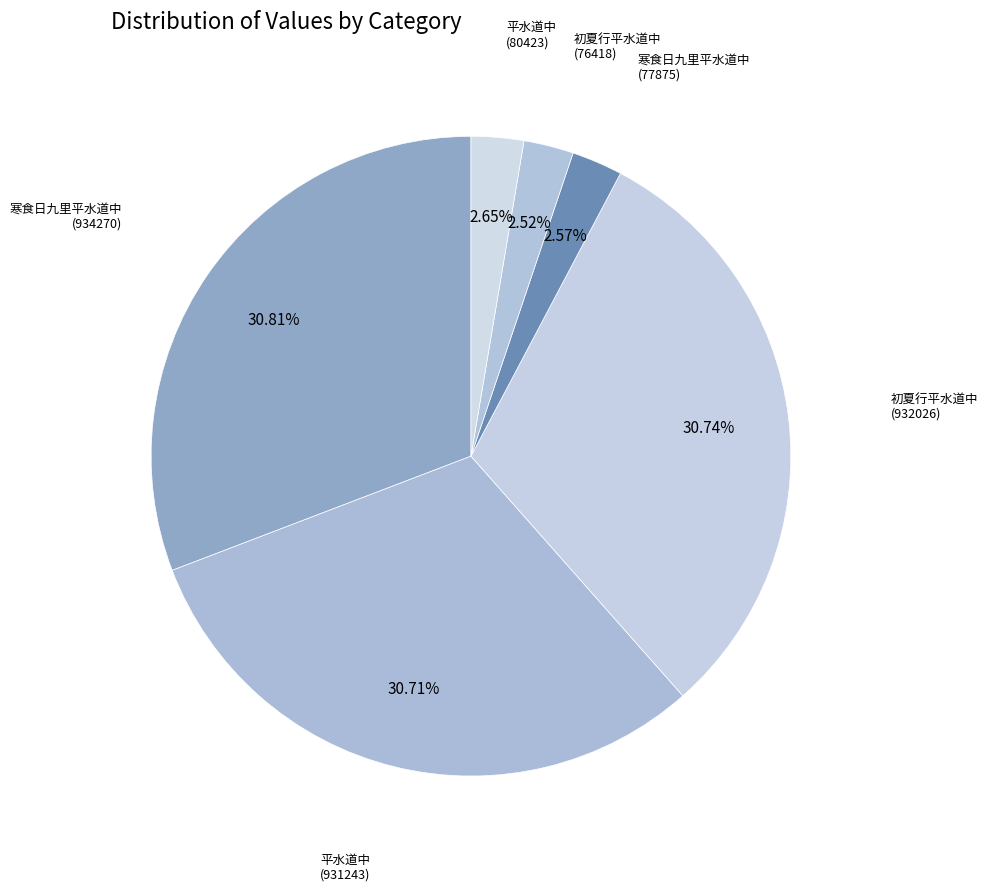

Is it true that 平水道中 (80423) is 3% of the pie?

True